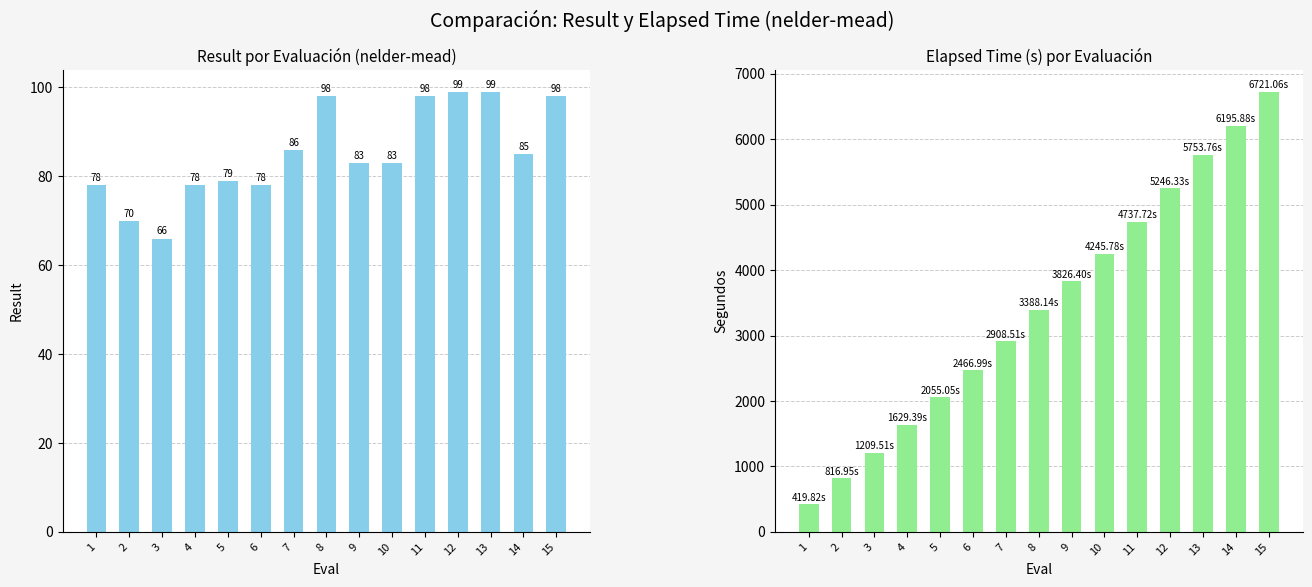

Are the bars grouped side by side (vs. stacked)?

Yes